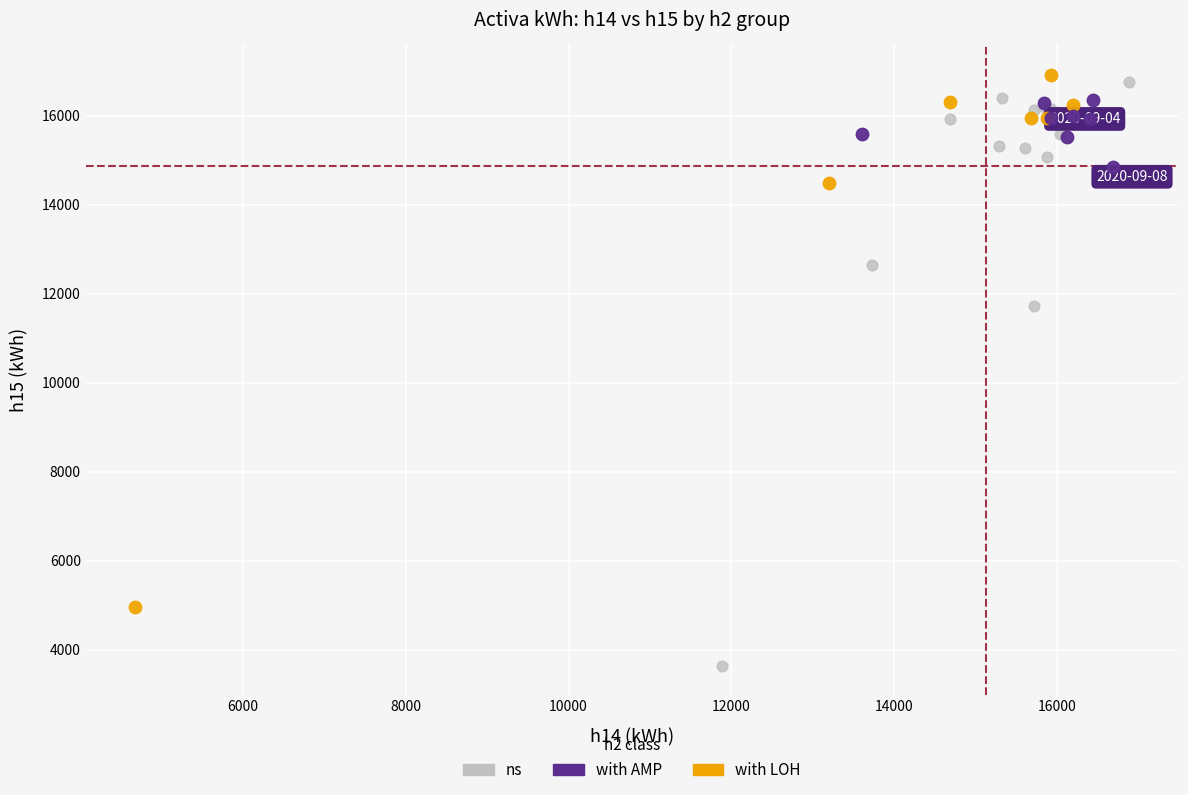

What are all the series names shown in the legend?

ns, with AMP, with LOH